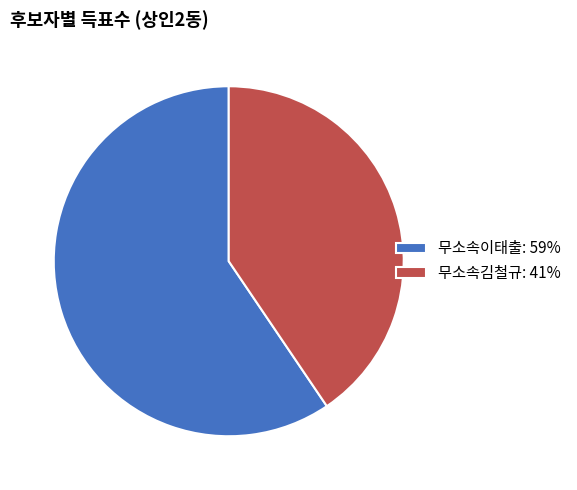

True or false: 무소속이태출: 59% accounts for 59% of the total.

True